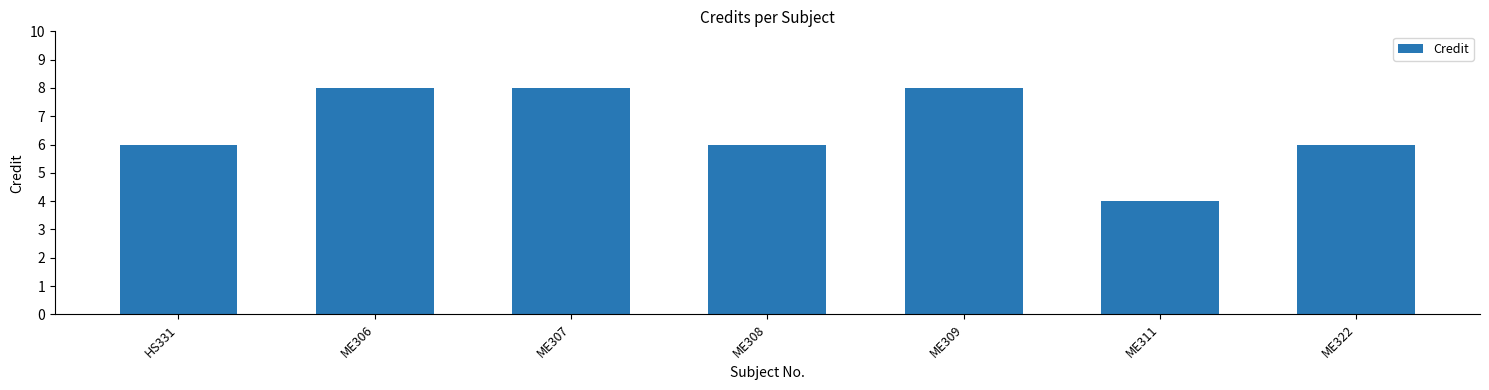

Which has a higher value, ME307 or ME311?

ME307